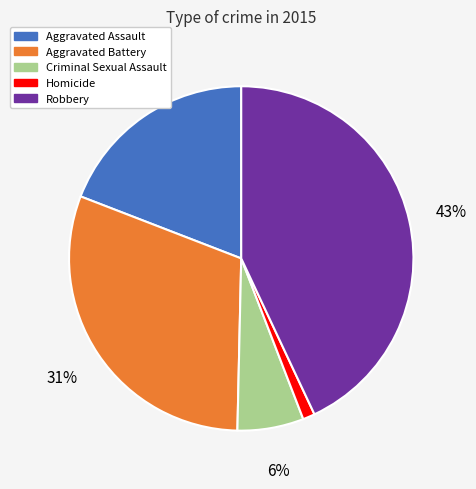

How many segments does this pie chart have?

5